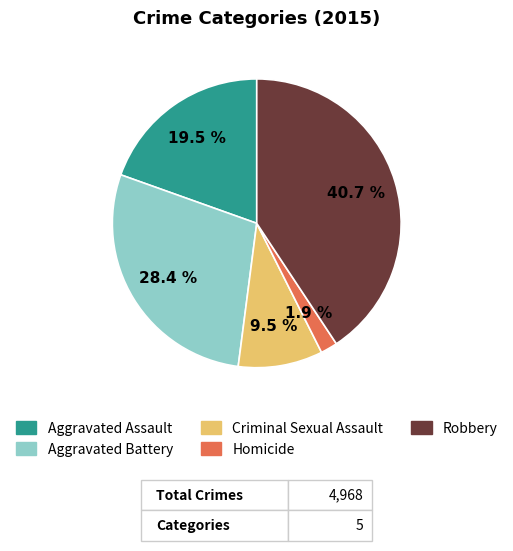

Between Aggravated Assault and Robbery, which is larger?

Robbery